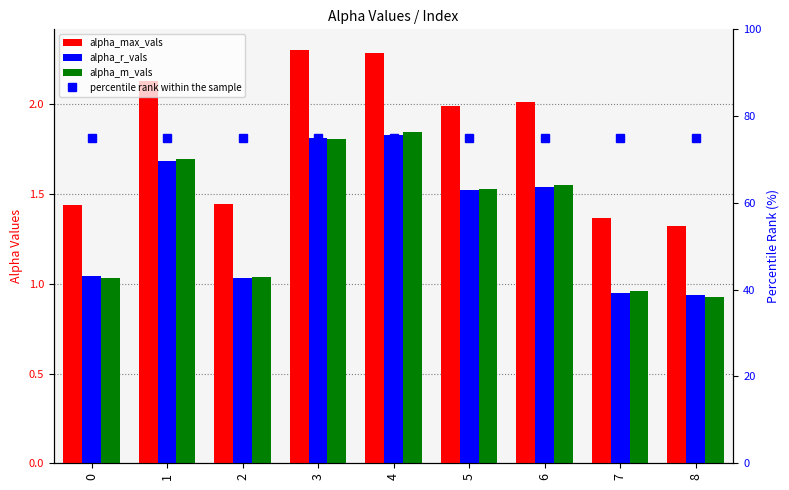

List the series in order of their peak value, lowest first.

alpha_r_vals, alpha_m_vals, alpha_max_vals, percentile rank within the sample